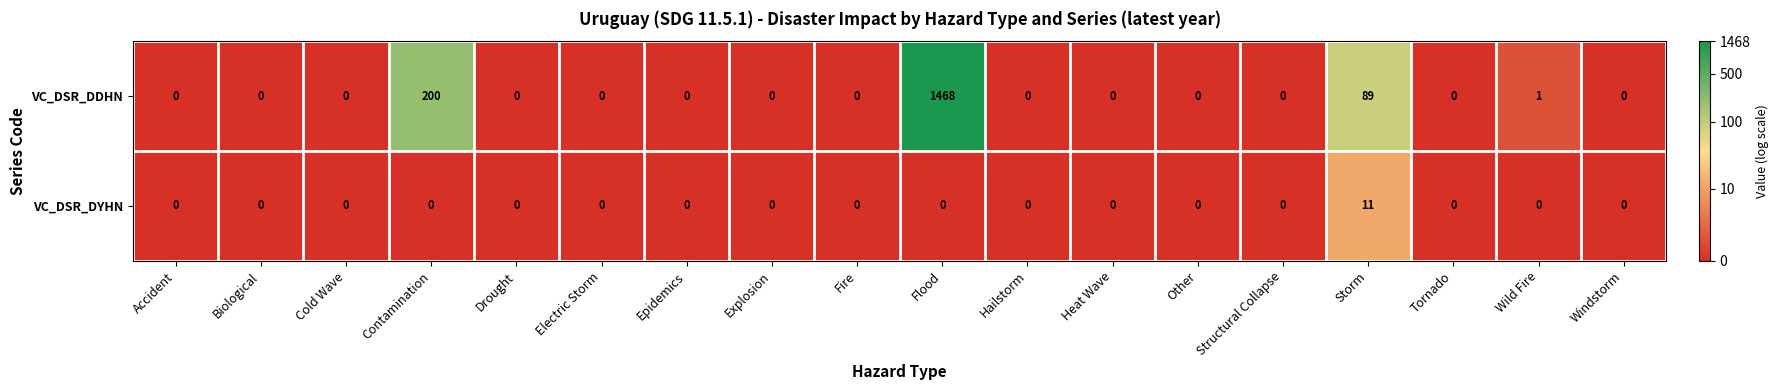

What is the difference between the highest and lowest values at Contamination?

200